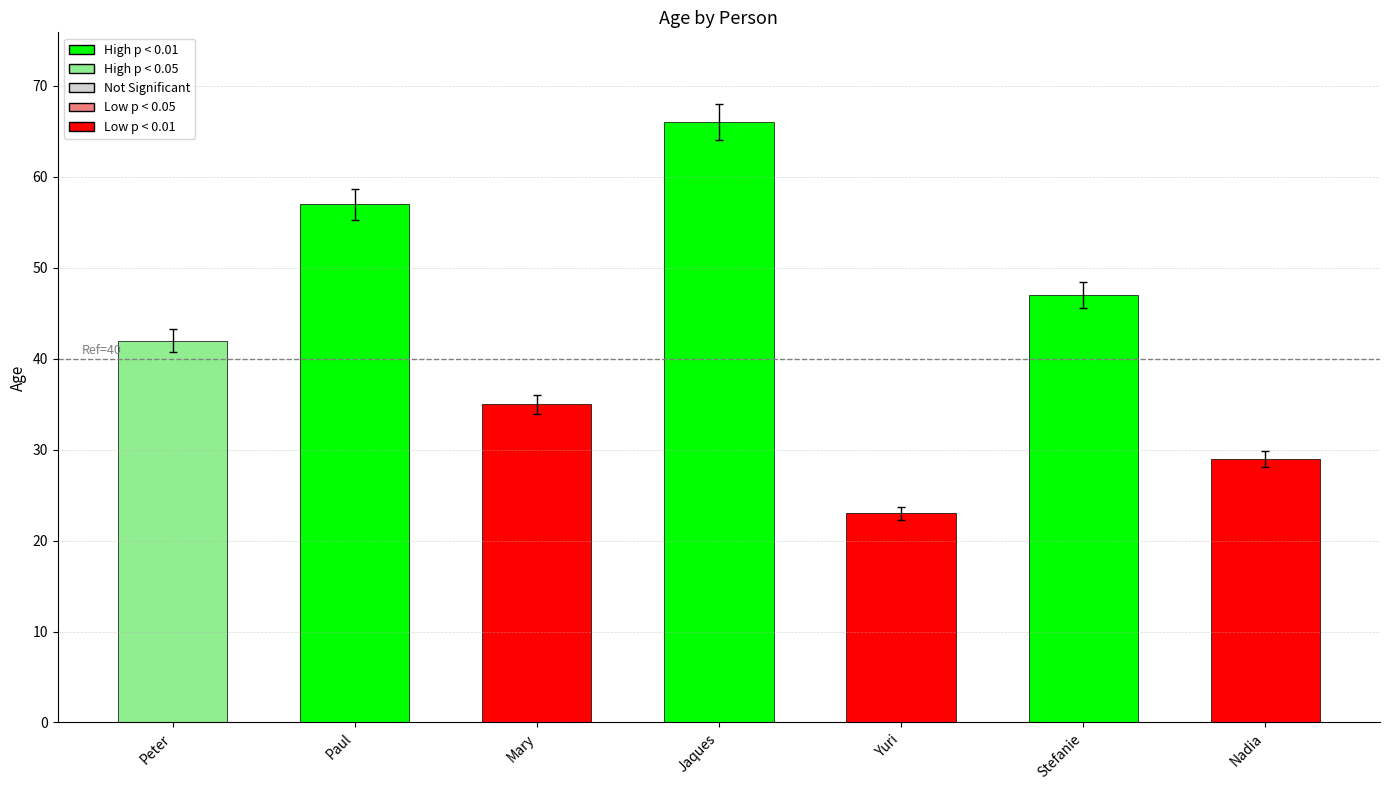

Is it true that the value at Mary is 35?

True